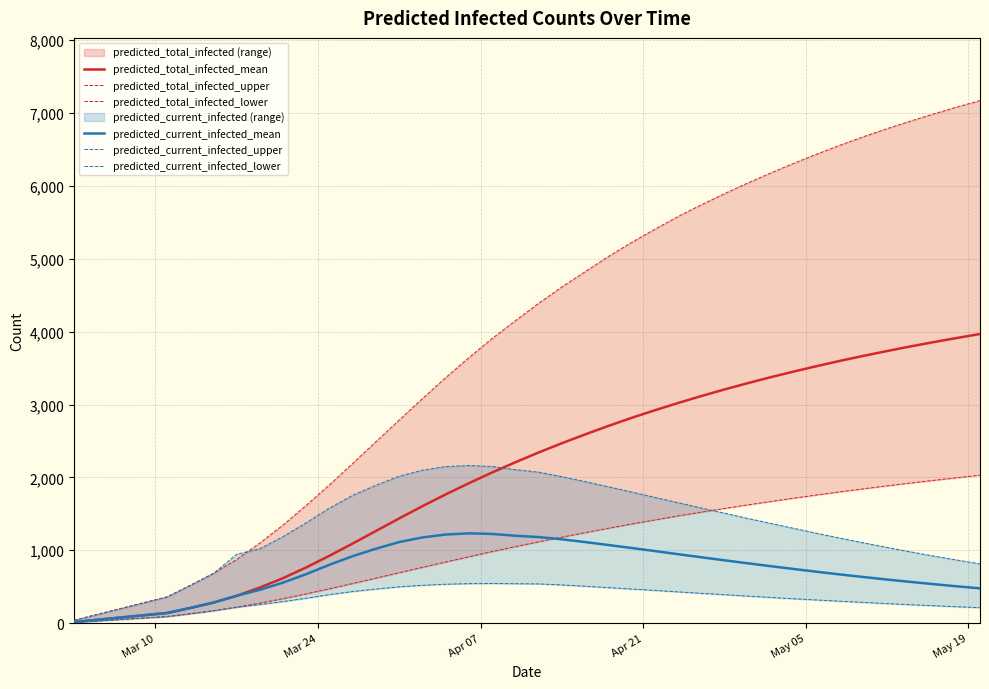

True or false: predicted_current_infected_lower and predicted_current_infected_mean cross at least once.

False